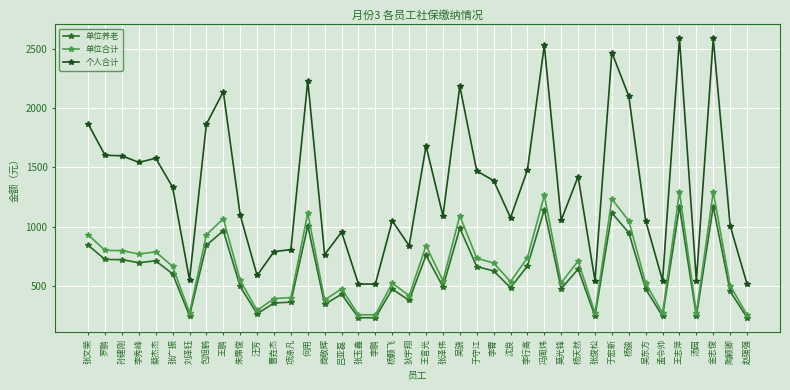

Rank the categories by 个人合计 value from lowest to highest.

张玉鑫, 李鹏, 赵强强, 张俊松, 孟令帅, 汤园, 刘泽钰, 汪芳, 商敬辉, 曹垚杰, 项涤凡, 狄宇翔, 吕亚磊, 陶颖卿, 杨颢飞, 吴东方, 莫光锋, 沈良, 张泽伟, 朱霈俊, 张广振, 李霄, 杨天然, 于守江, 李行高, 李秀峰, 蔡杰杰, 孙建刚, 罗鹏, 王言光, 包旭鹤, 张文荣, 杨骏, 王鹏, 吴骁, 何用, 于宏新, 冯周炜, 王志萍, 金志俊